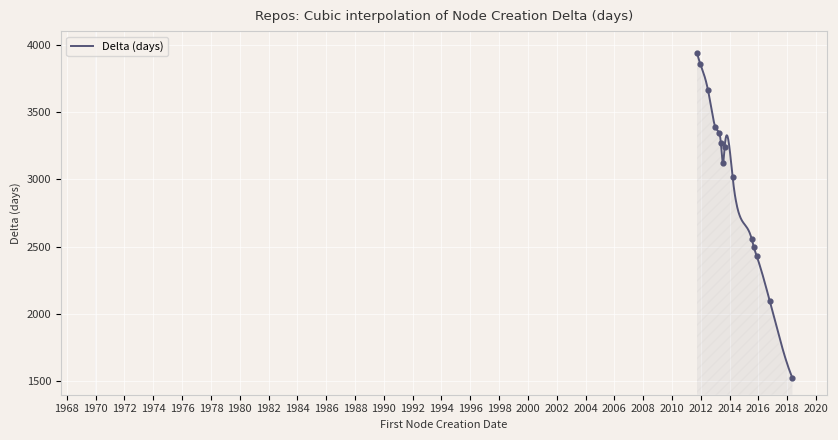

What is the change in value from 2013-08-28 to 2011-09-27?

+703